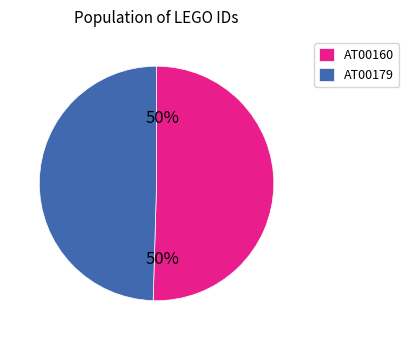

Approximately how many times larger is the value at AT00160 compared to AT00179?

1.0